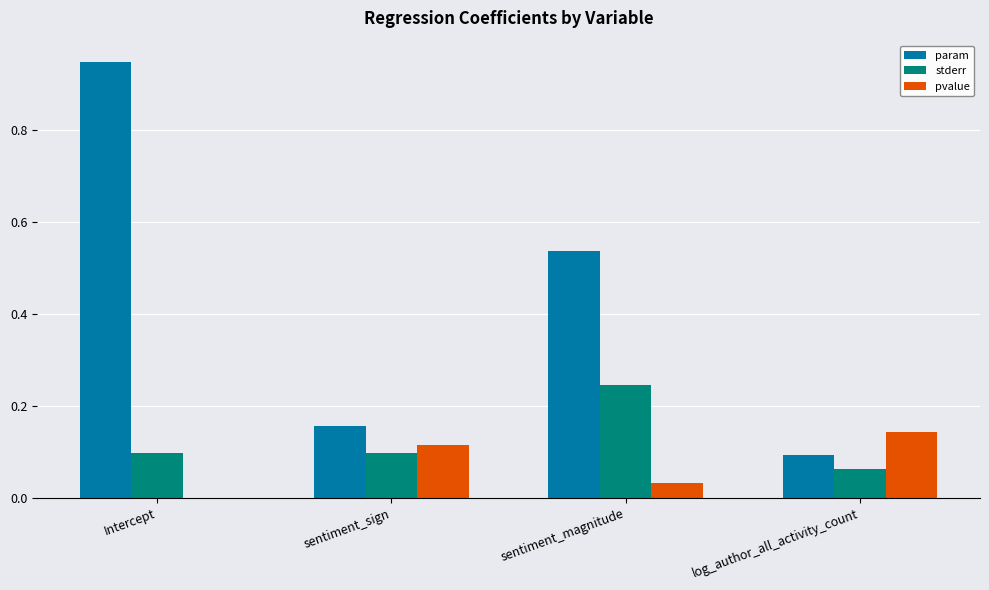

Does the chart contain stacked bars?

No